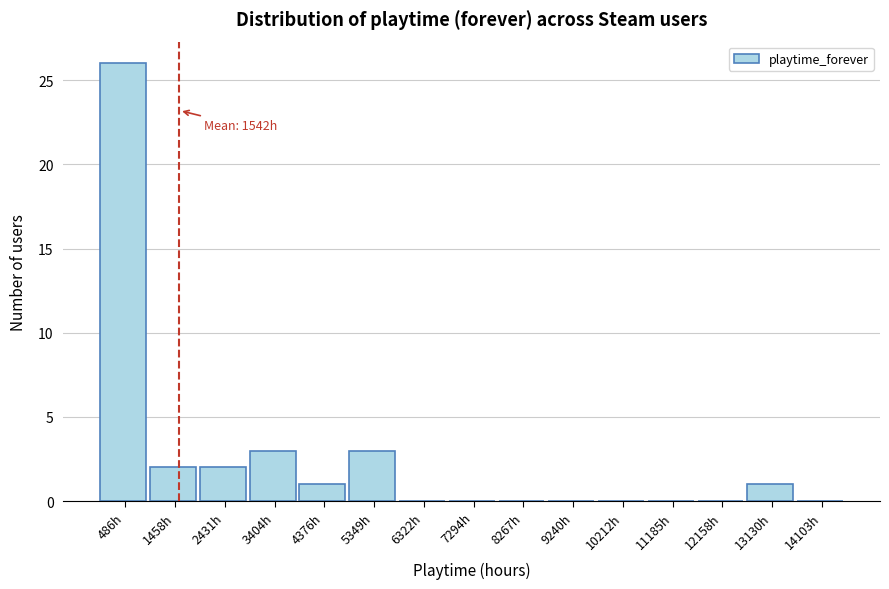

Which range on the x-axis has the tallest bar?

0 to 1000